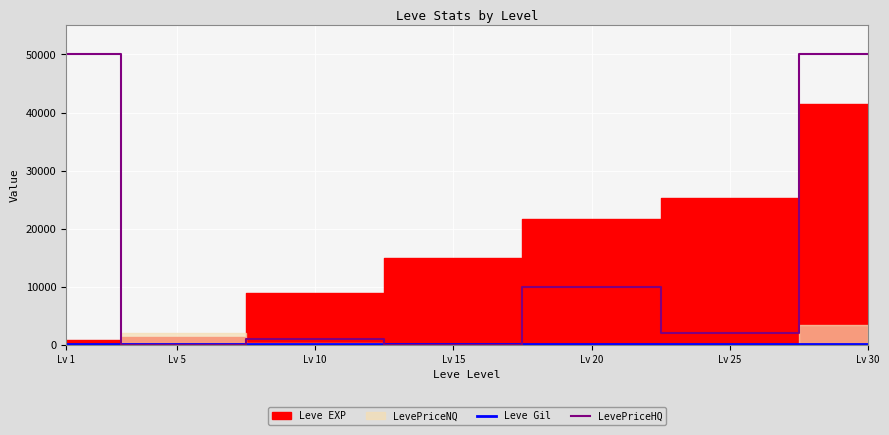

Where is LevePriceHQ nearest to the value 25000?

Lv 20